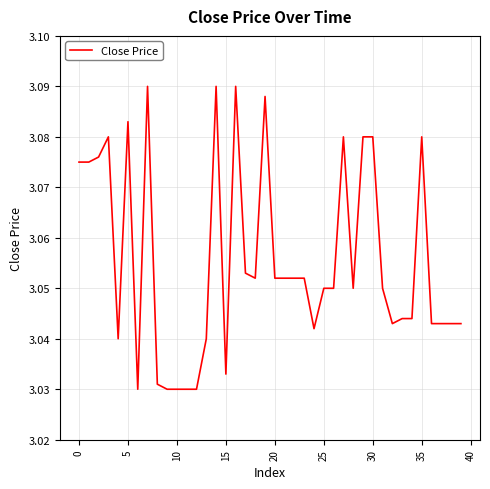

Does the chart display data point markers on the line(s)?

No